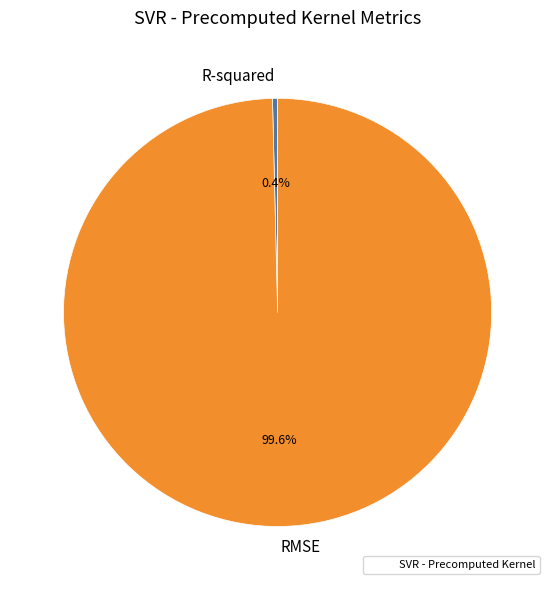

To the nearest percent, what is the combined percentage of RMSE and R-squared?

100%